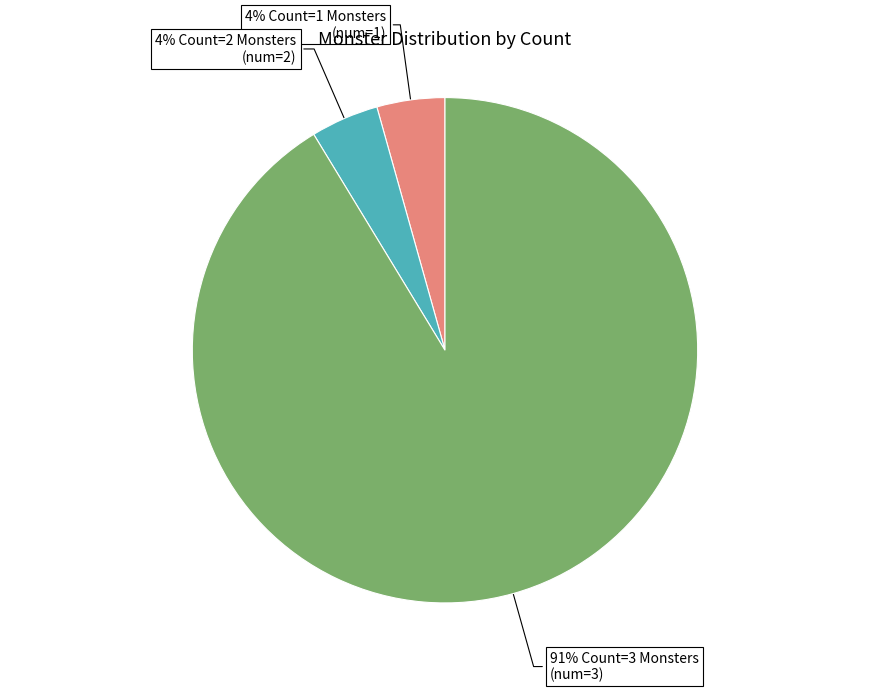

To the nearest percent, what is the average slice percentage?

33%